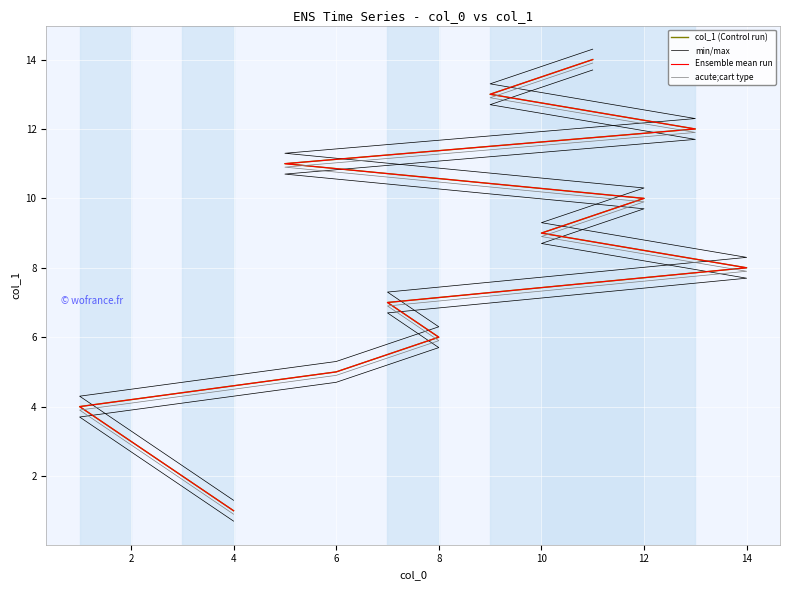

Which has a higher value, 12 or 8?

12